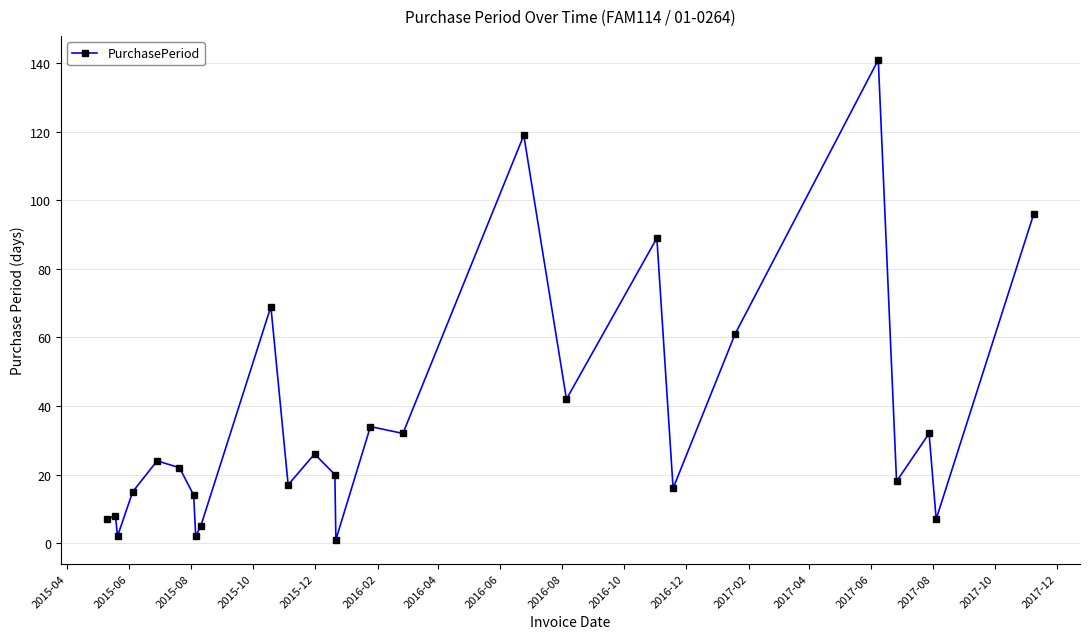

What is the value of the 14th point from the left?

1